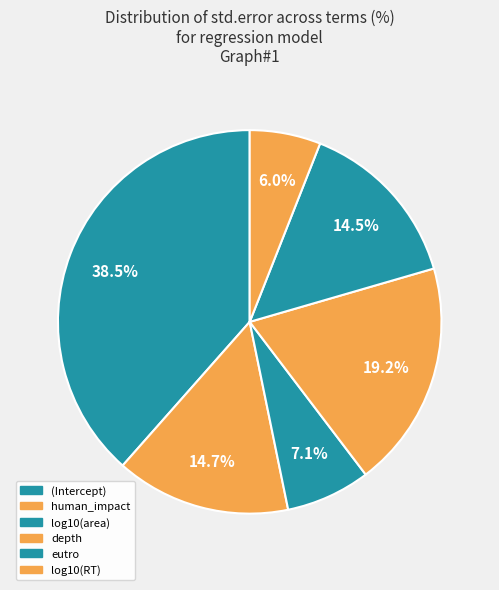

To the nearest percent, what is the difference between the largest and smallest slice percentages?

32%